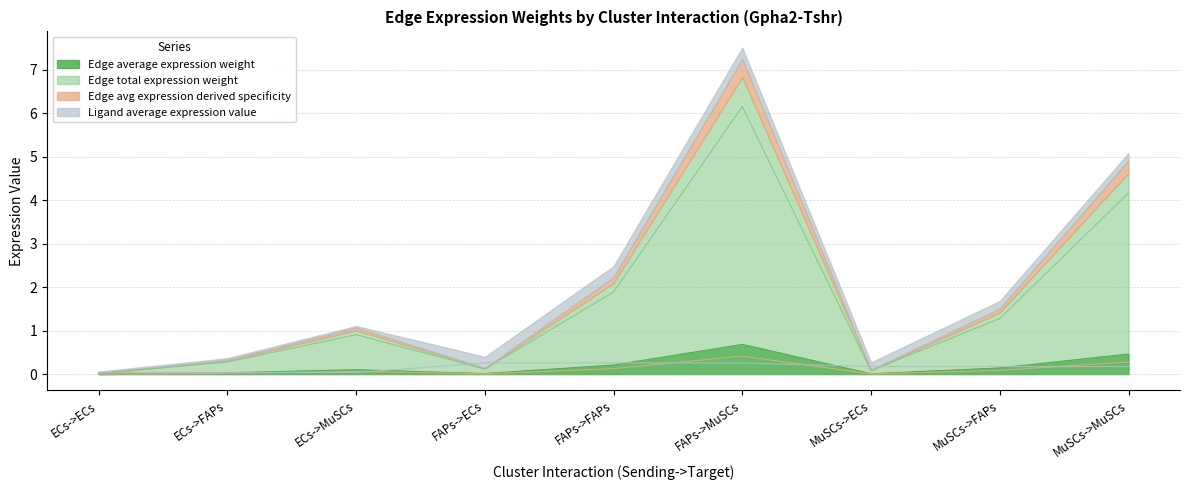

The value of Edge average expression weight at FAPs->FAPs is 0.2. True or false?

True